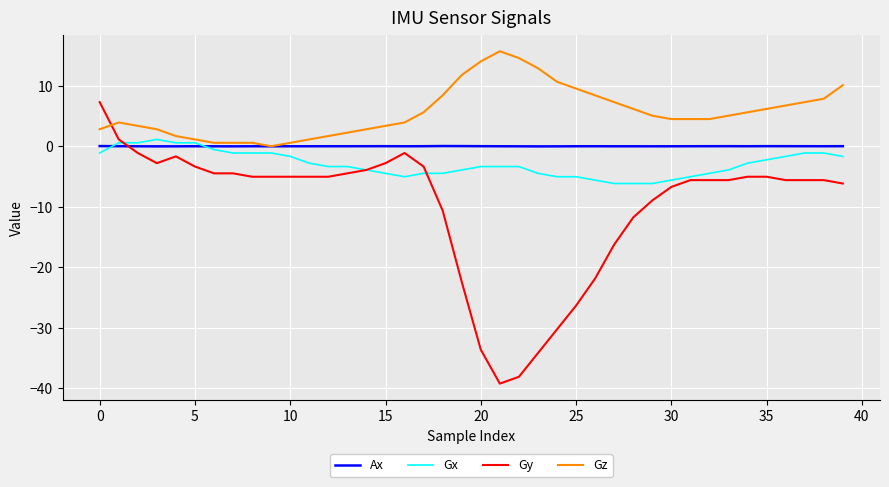

Which series ends up on top after the final intersection of Ax and Gy?

Ax